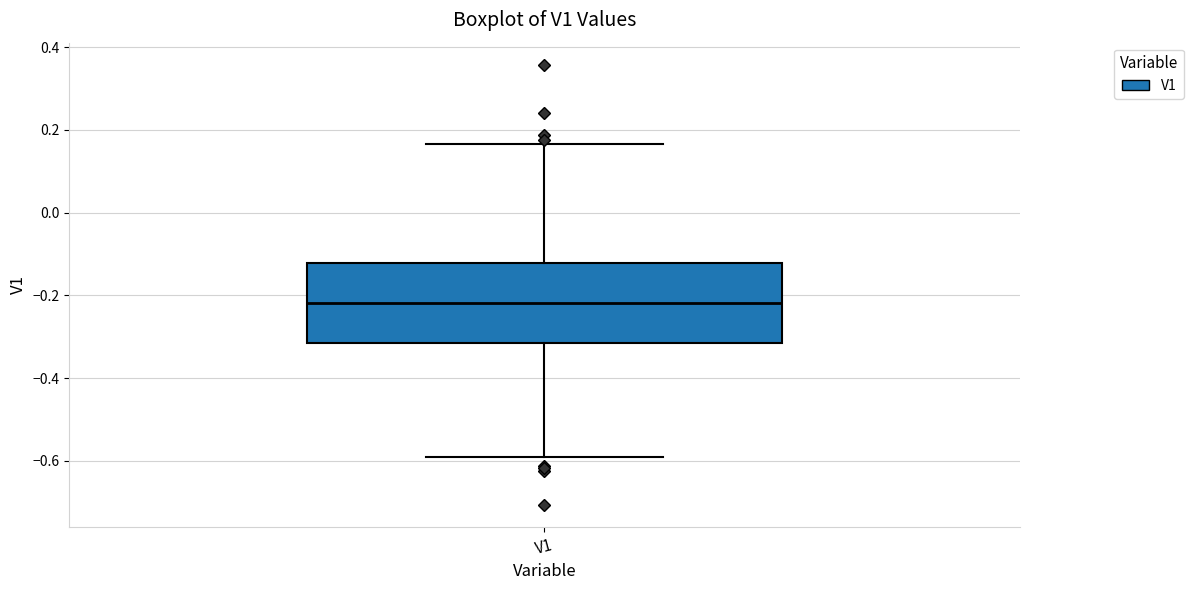

Read this box plot against the y-axis: the position of the median line, the range covered by the box, and the ends of both whiskers. The values are not printed on the chart, so give them approximately, as read against the axis.

median -0.22, box -0.32 to -0.12, whiskers -0.60 to 0.16